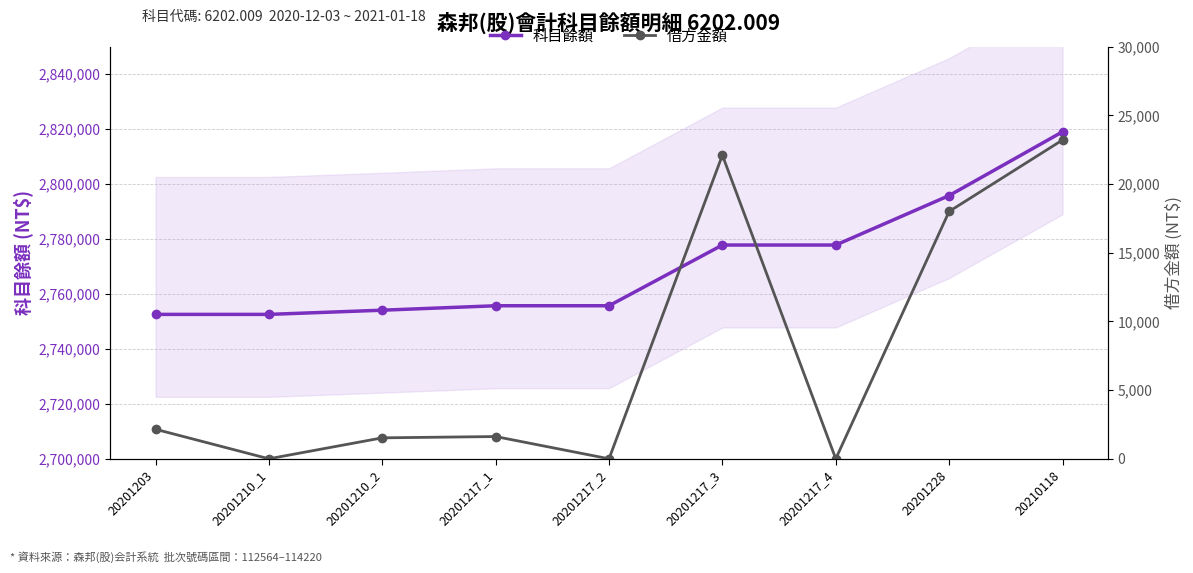

The 科目餘額 series shows 1521240 at 20201217_2. True or false?

False